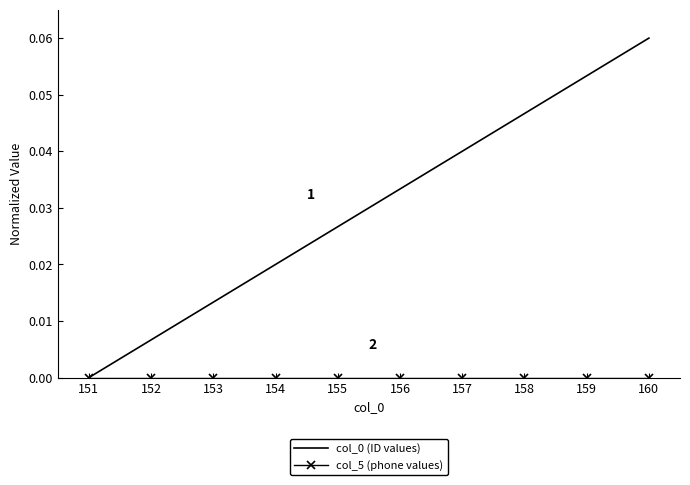

True or false: col_0 (ID values) has a value of 0.0 at 155.

True